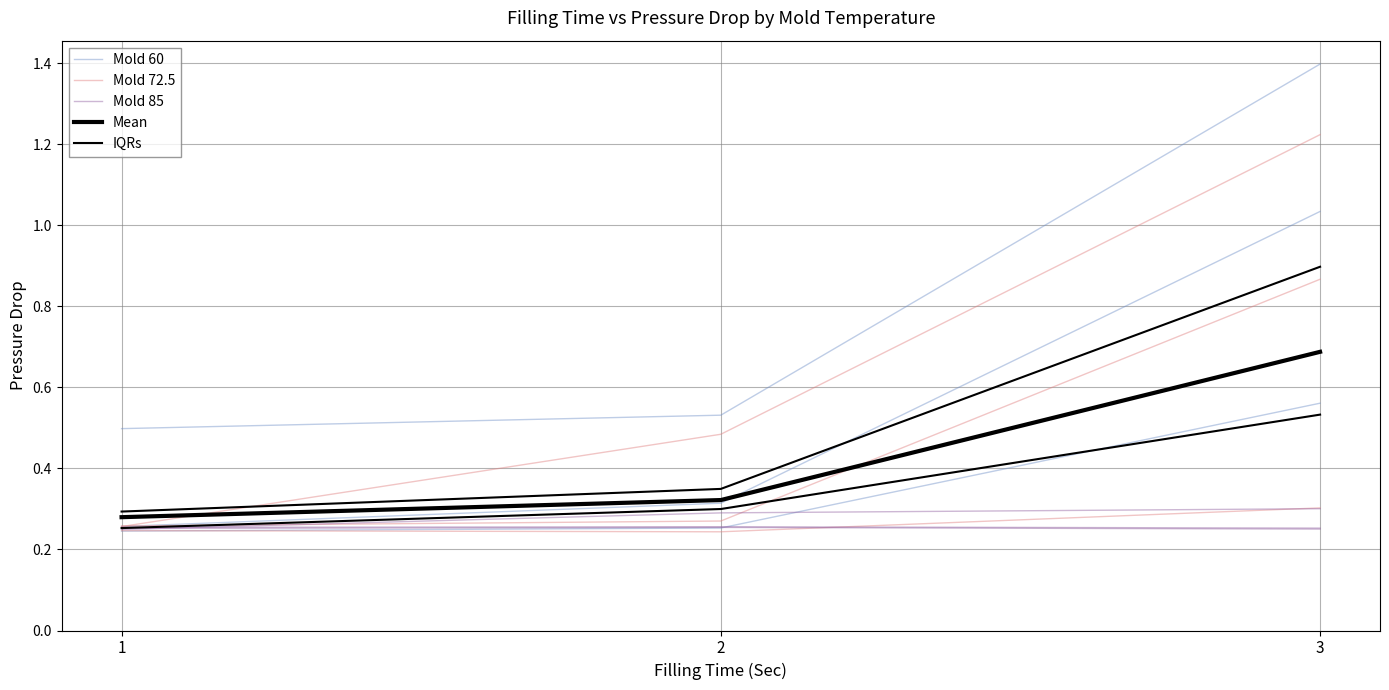

Rank the series at 3 from highest to lowest value.

Mean, Mold 60, IQRs, Mold 72.5, Mold 85